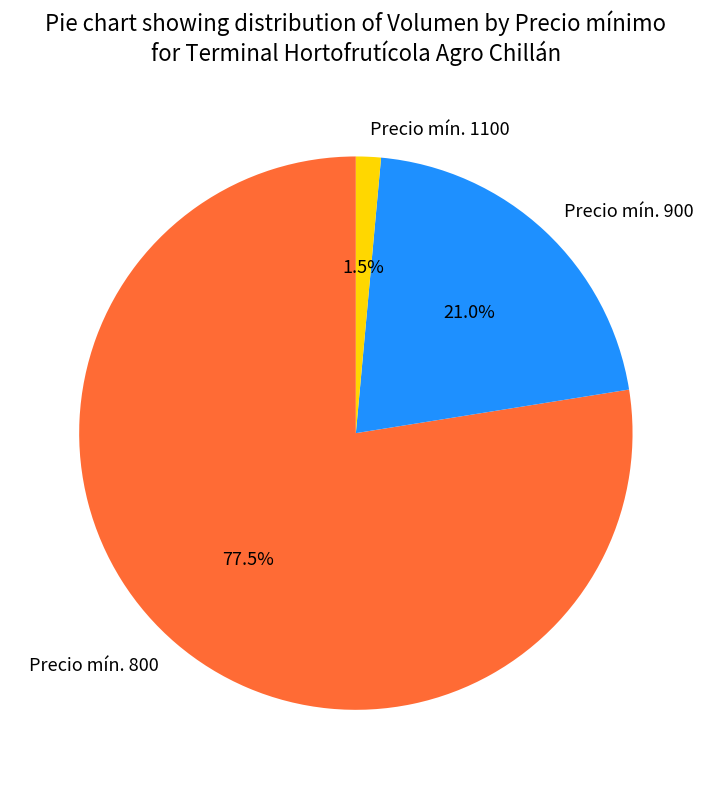

What is the largest slice in the pie chart?

Precio mín. 800